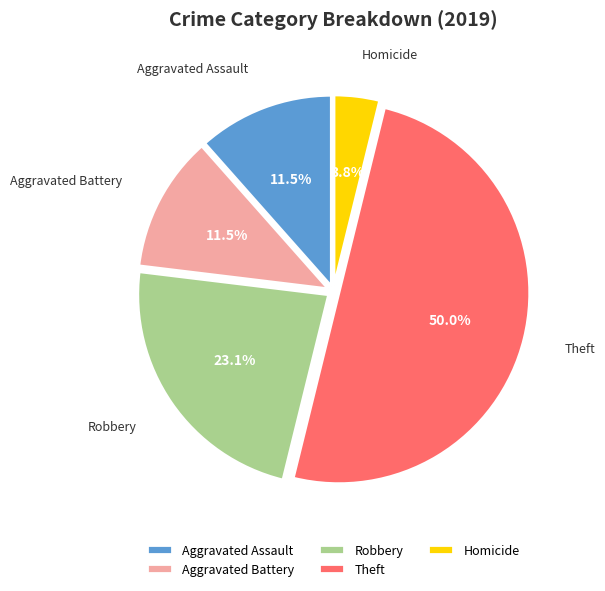

Is the sum of Homicide and Aggravated Assault greater than half?

No